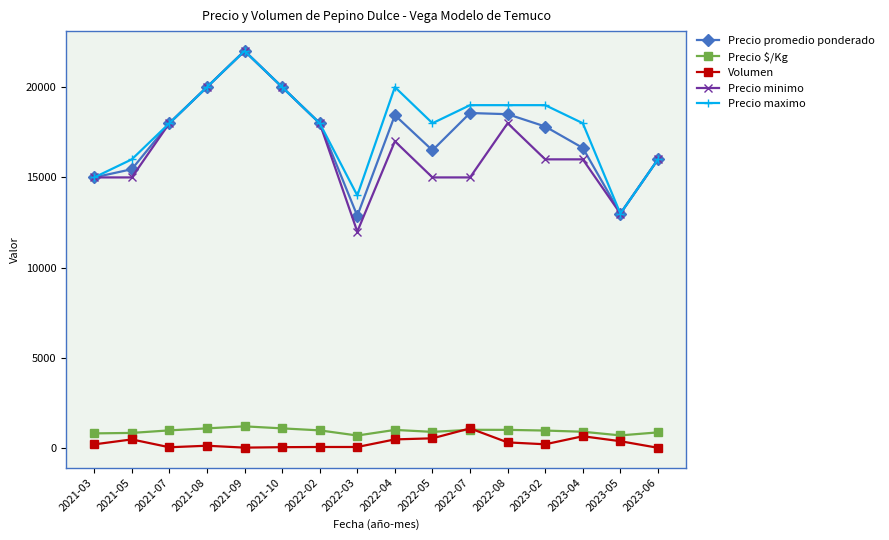

What is the smallest value displayed?

35